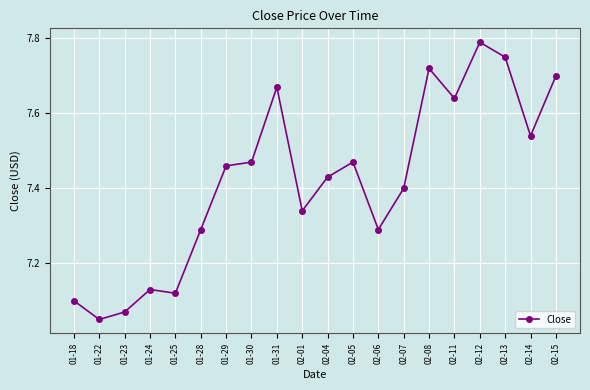

What is the sum of all values?

148.4